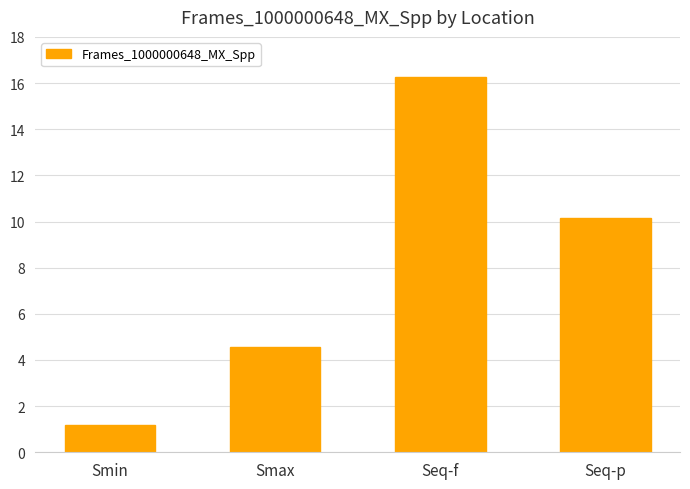

List the labels in order of value, smallest first.

Smin, Smax, Seq-p, Seq-f